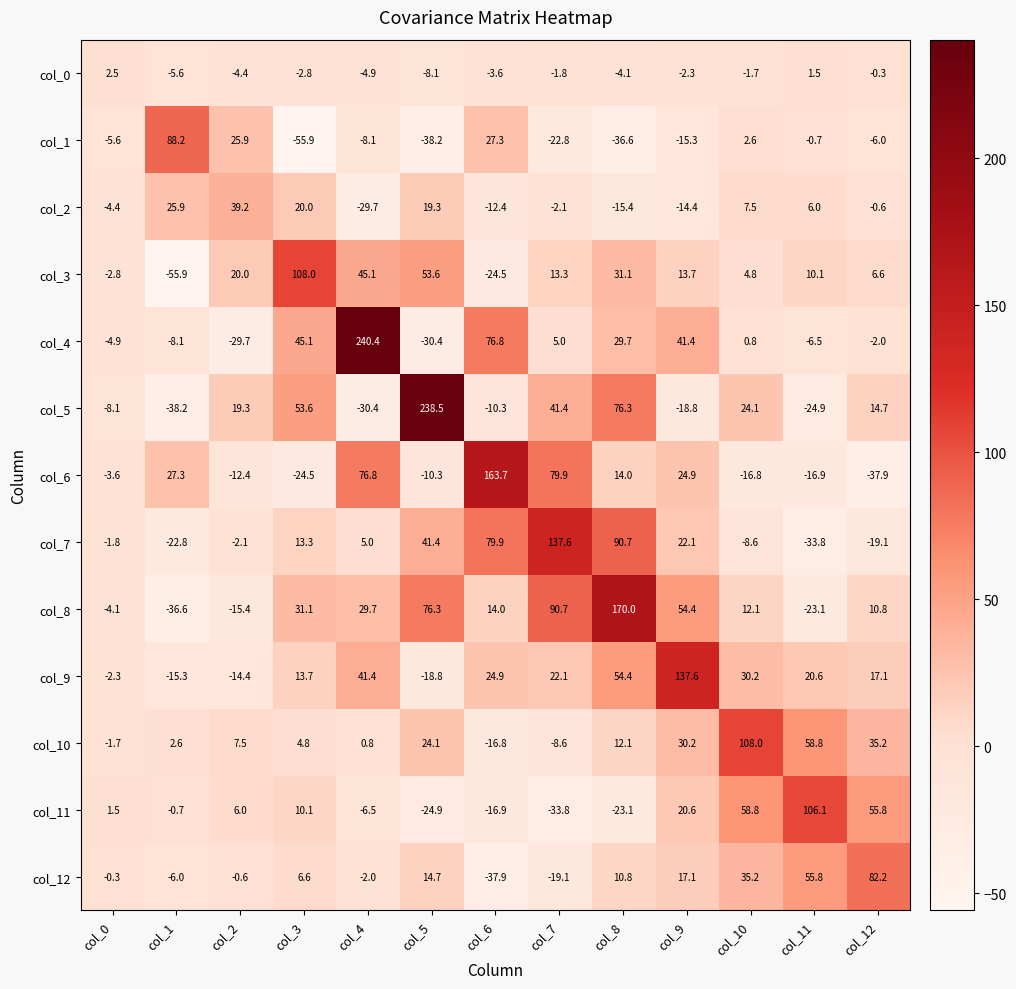

What is the greatest value displayed?

240.4